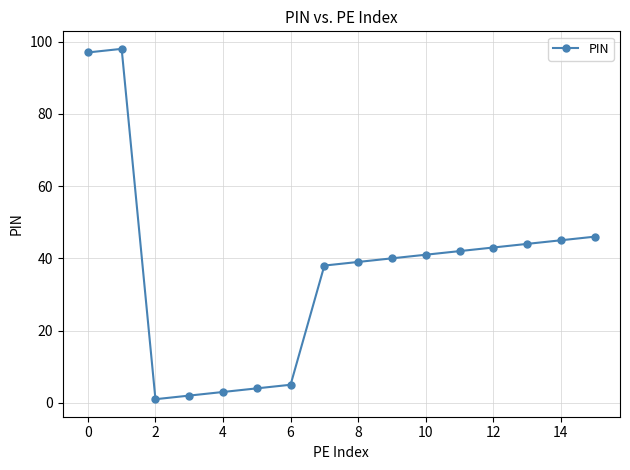

True or false: the data has more than 2 interior local peaks.

False